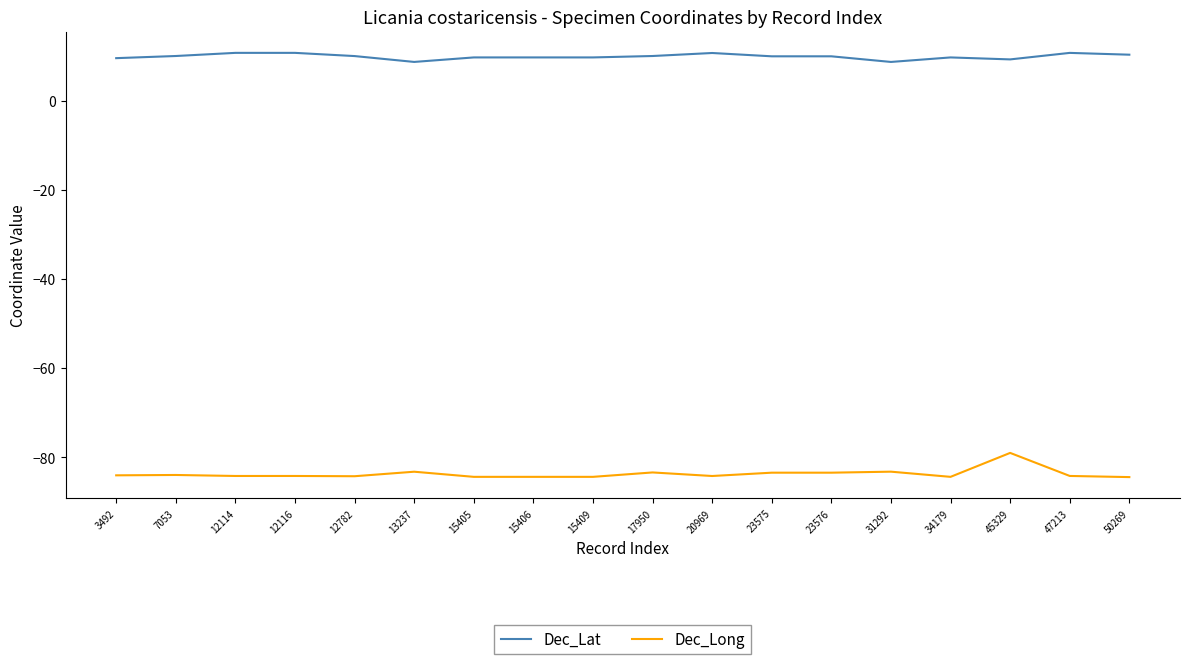

True or false: Dec_Long and Dec_Lat cross at least once.

False